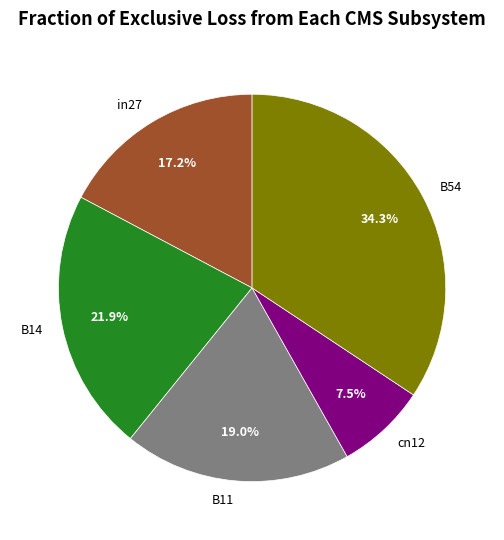

Which slice is the smallest?

cn12